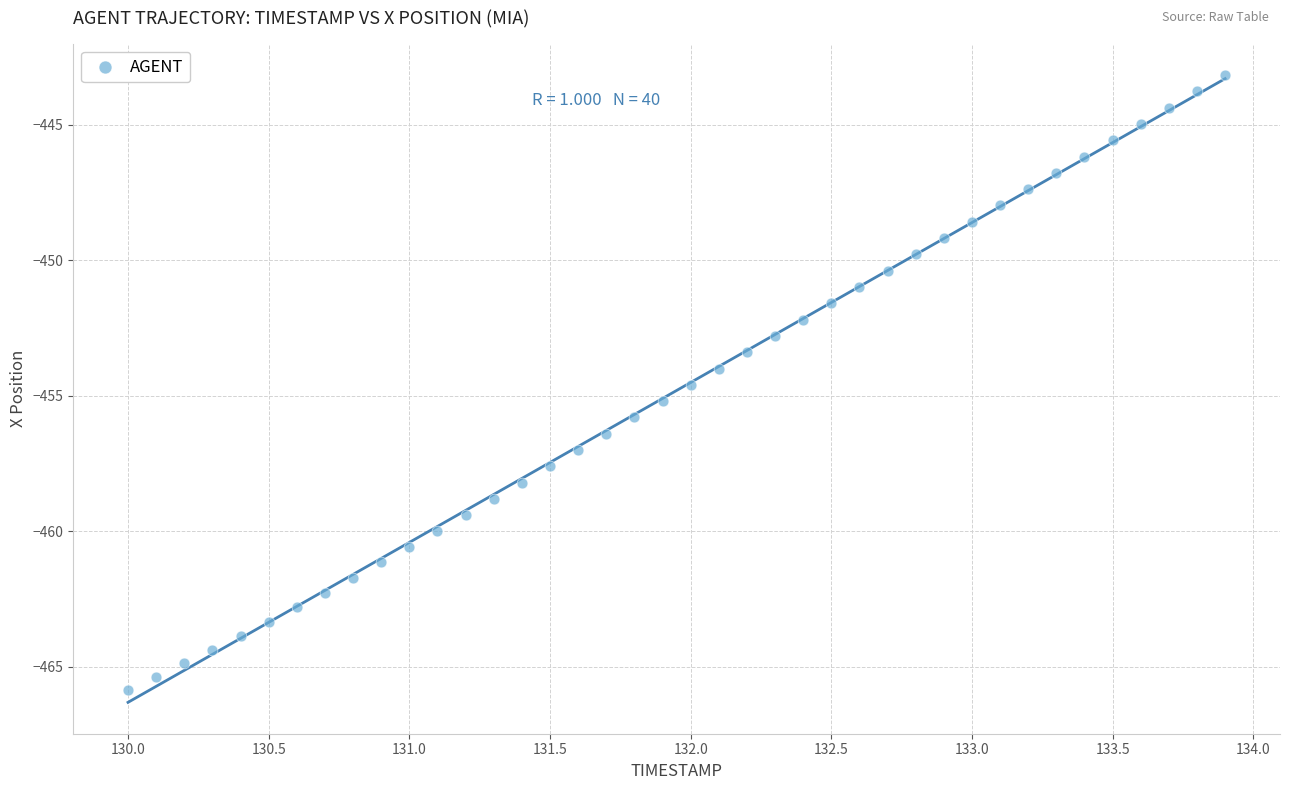

What is the range of X values (max minus min)?

3.9